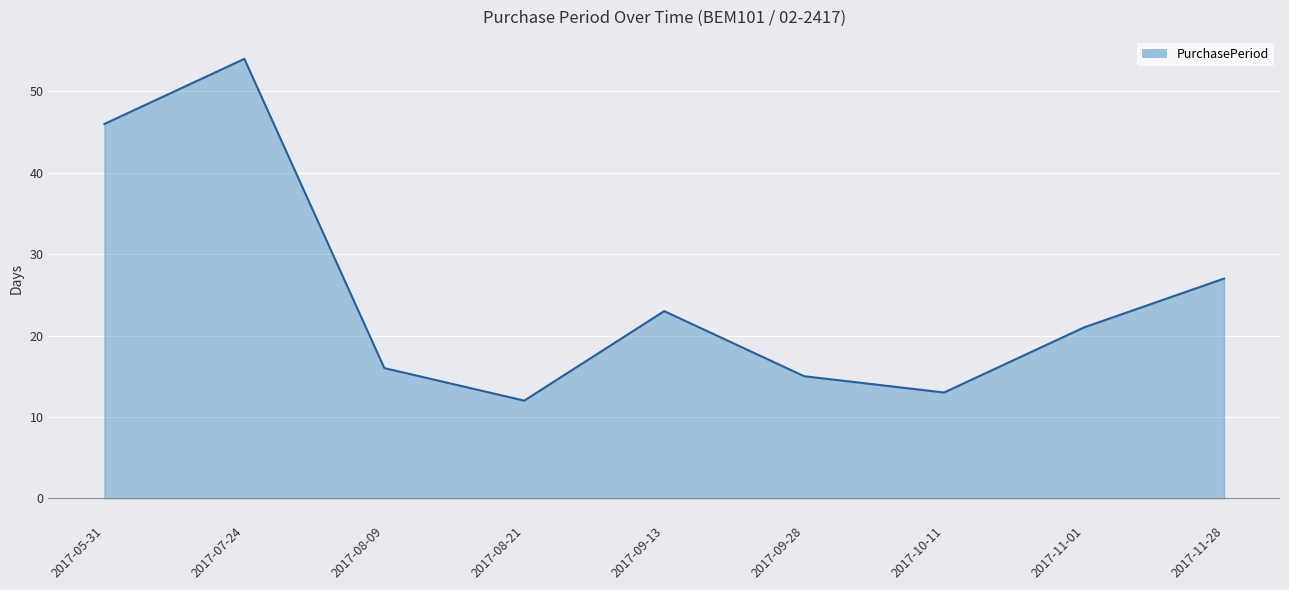

The chart shows a value of 10 at 2017-11-28. True or false?

False